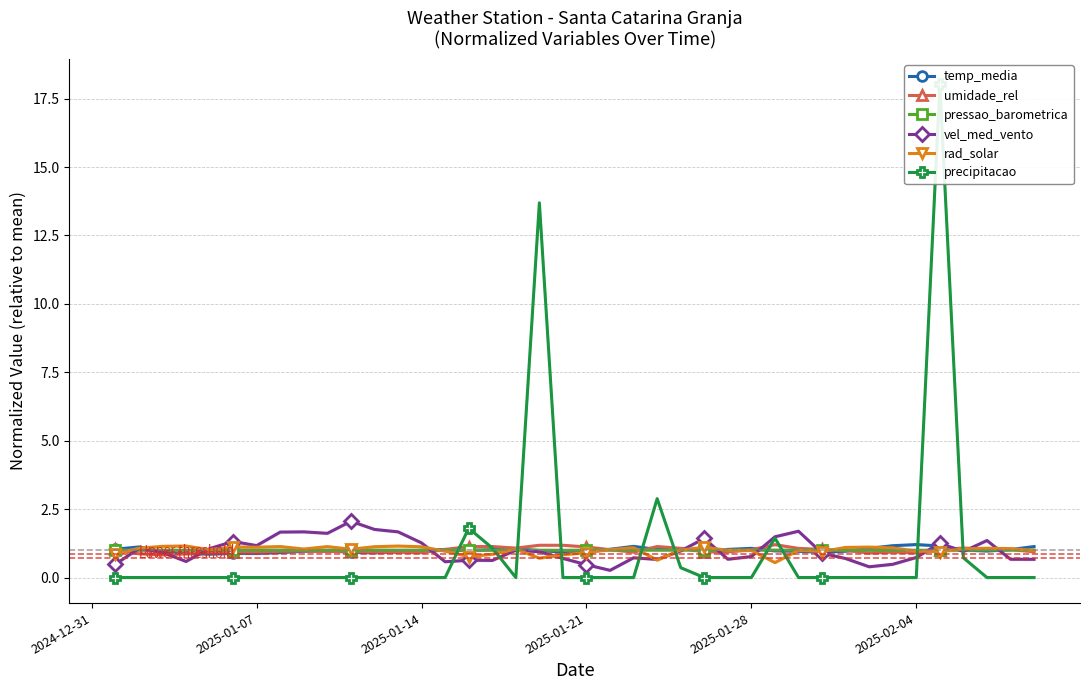

True or false: vel_med_vento has more than 0 points higher than both neighbors.

True